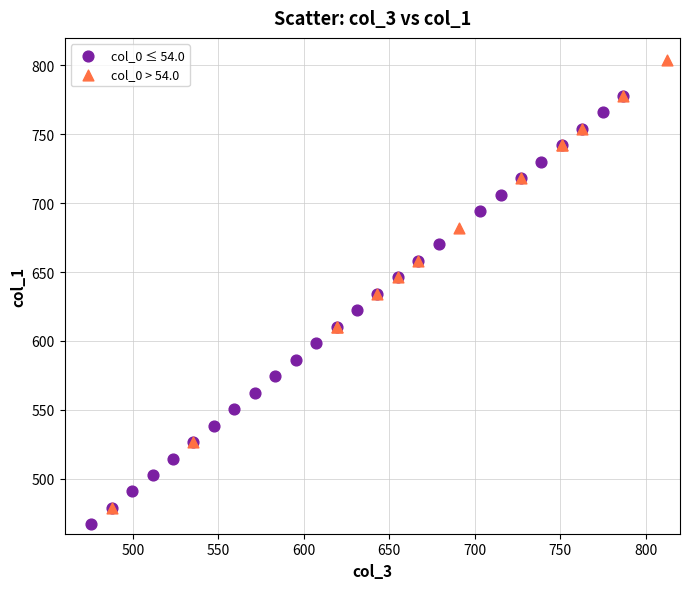

Which series reaches the maximum Y coordinate?

col_0 > 54.0